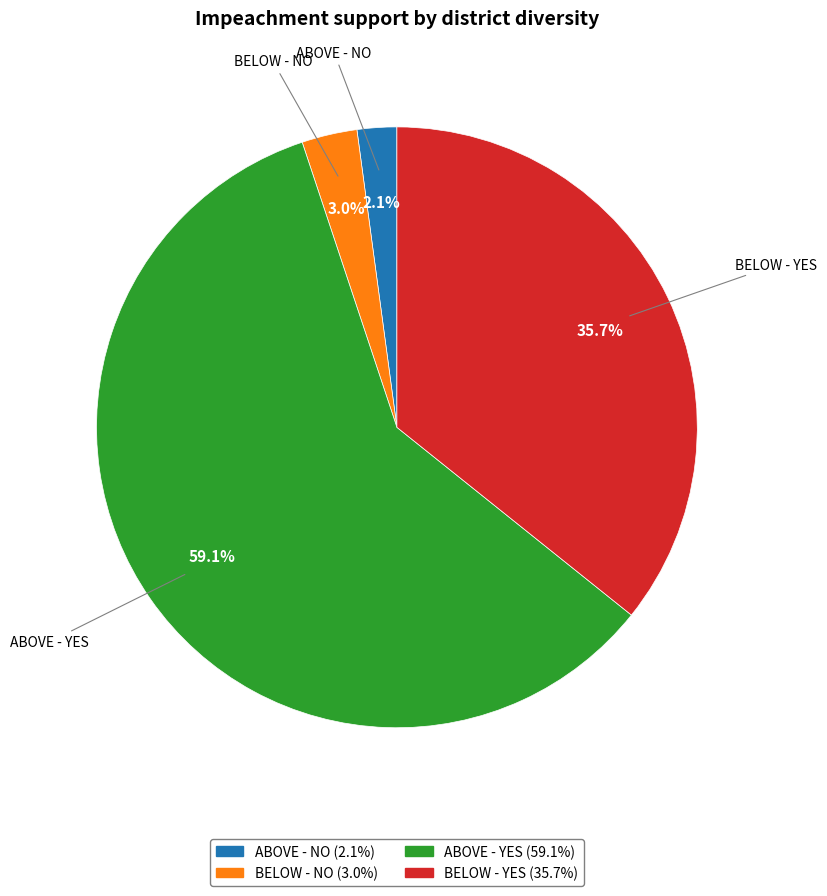

To the nearest percent, what is the average slice percentage?

25%